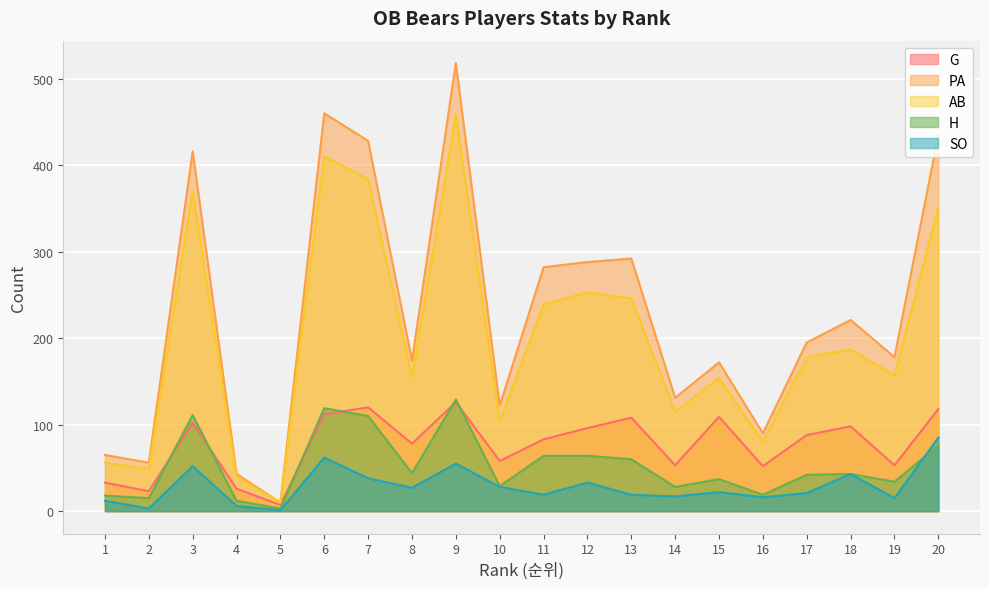

Reading right to left, what are all the values shown in this chart?

G: 118	53	98	88	52	109	53	108	96	83	58	126	78	120	112	7	26	102	23	33
PA: 435	178	221	195	90	172	131	292	288	282	122	518	174	428	460	10	43	416	56	65
AB: 351	157	187	178	80	154	115	246	253	239	104	459	155	384	410	10	40	370	49	56
H: 76	34	43	42	19	37	28	60	64	64	29	129	44	110	119	3	12	111	15	18
SO: 85	15	43	21	16	22	17	19	33	19	28	55	27	38	62	1	6	52	3	12